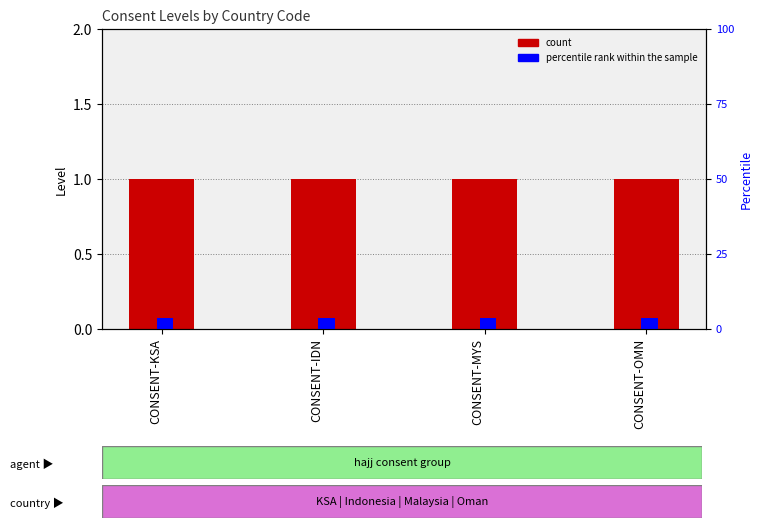

Count the number of data series in this chart.

2